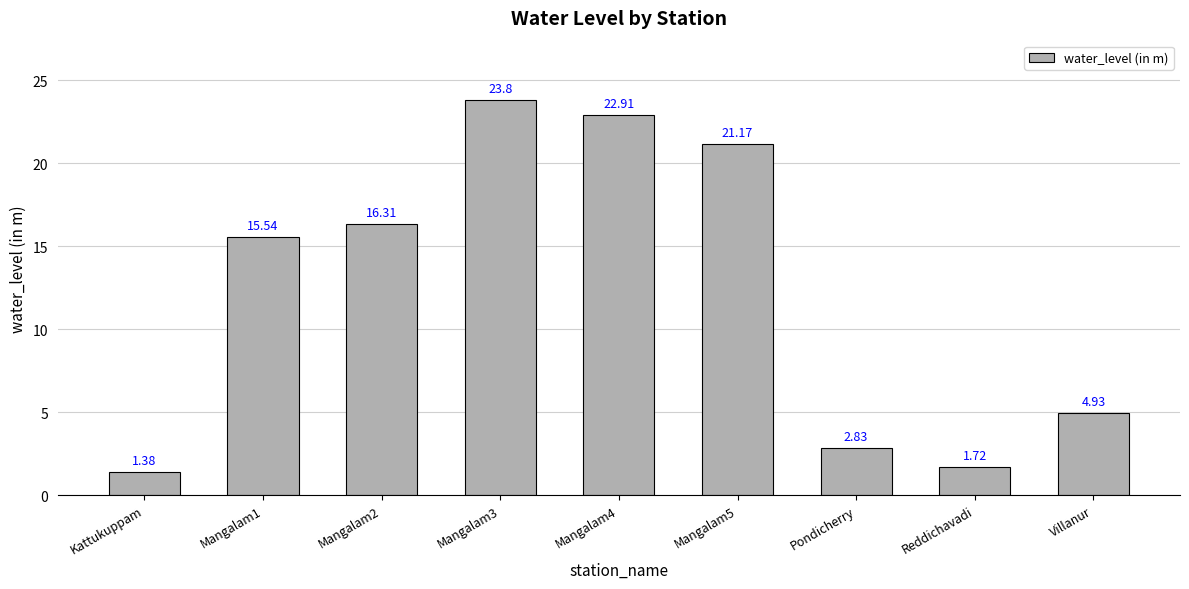

The value at Mangalam3 is 23.8. True or false?

True